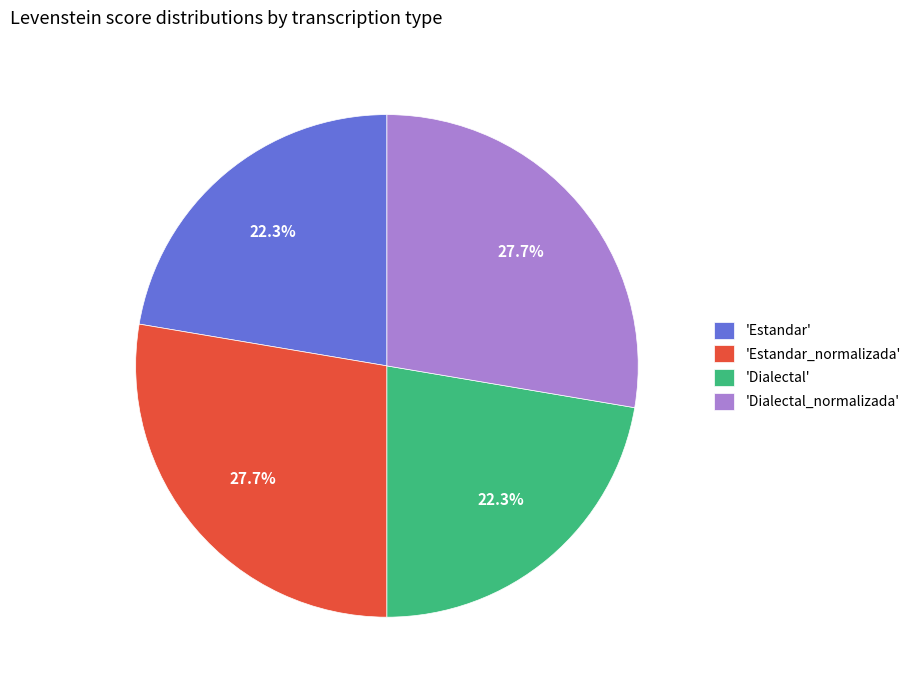

Is 'Estandar_normalizada' the majority of the pie?

No